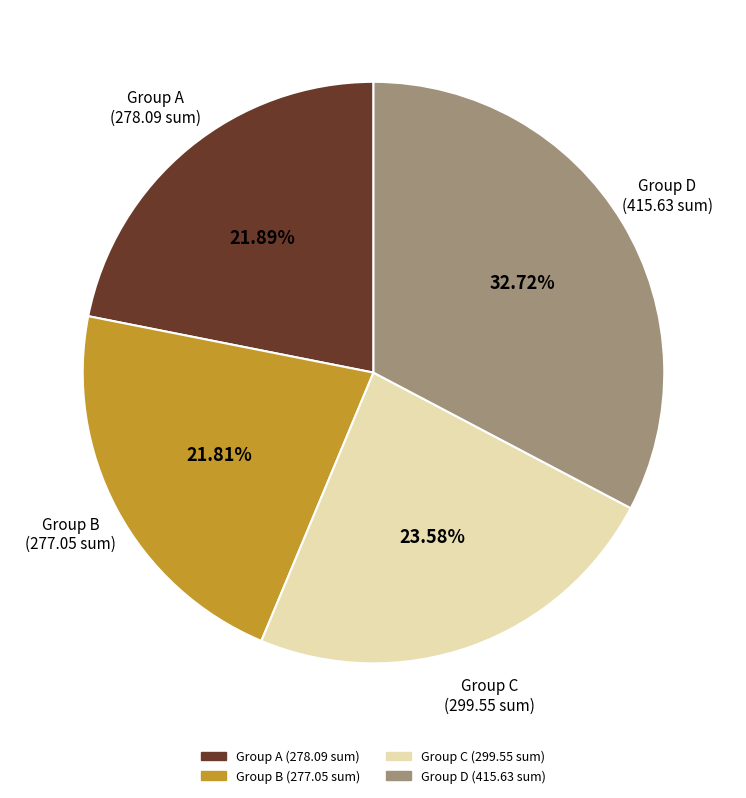

Does any single category account for the majority?

No